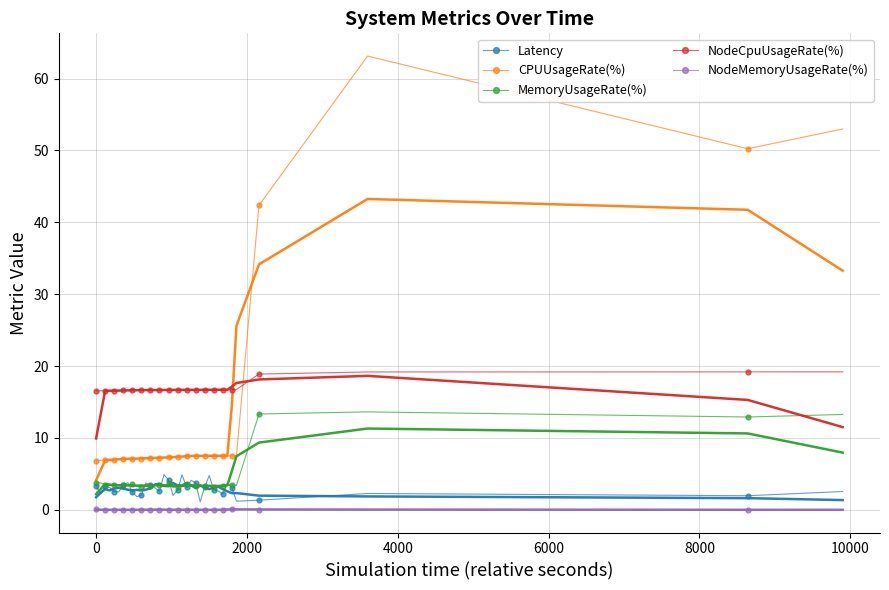

How many lines are shown in the chart?

5